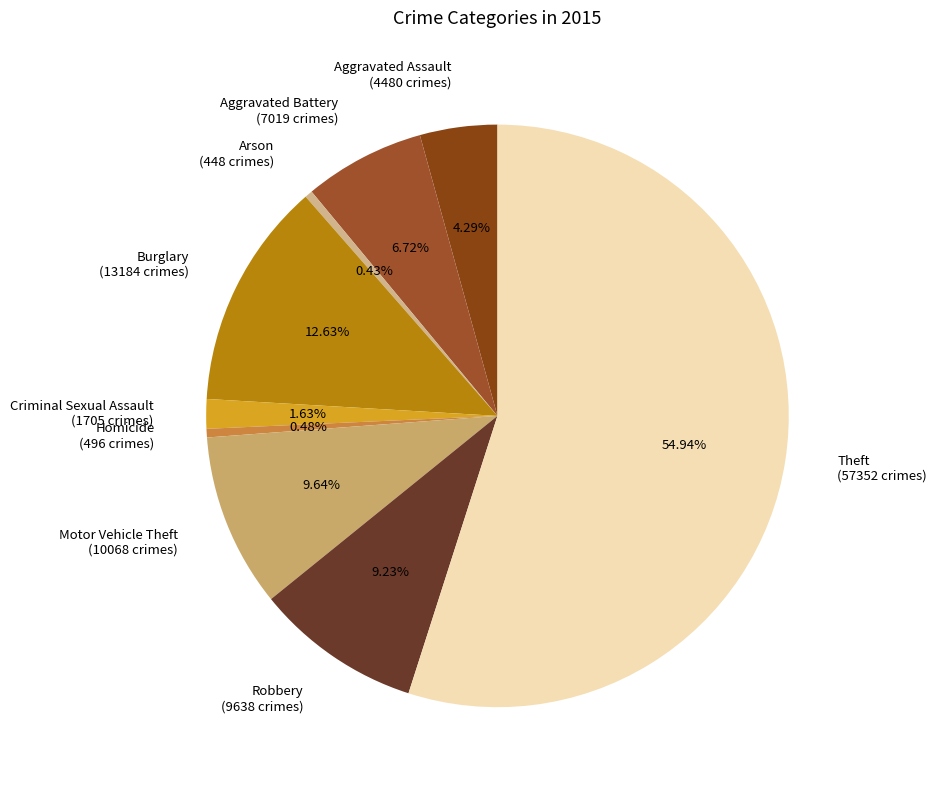

Which category has the biggest portion of the pie?

Theft